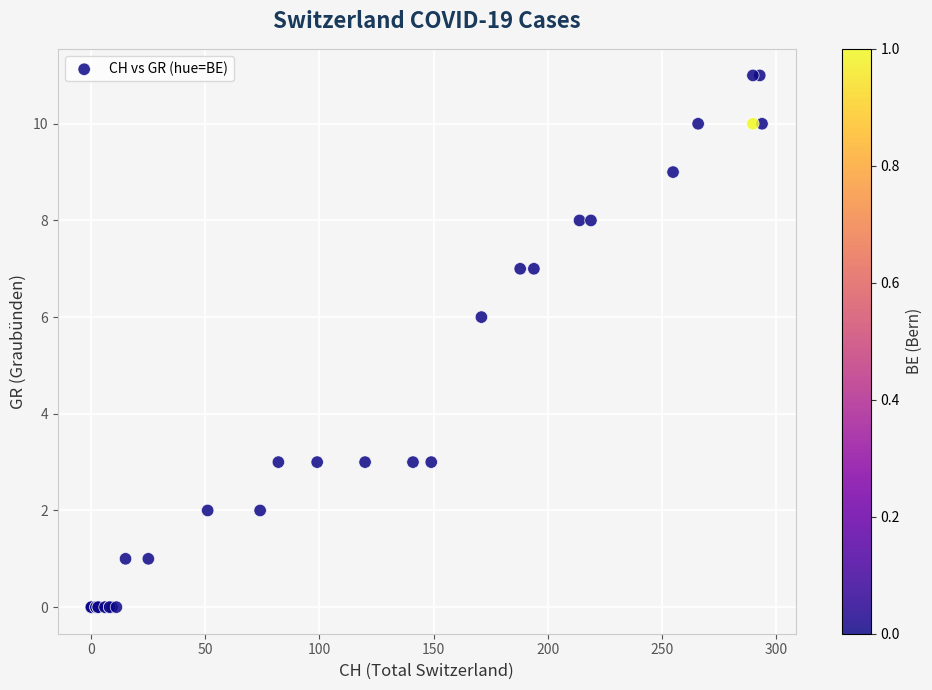

What Y value in the scatter plot is closest to 5?

6